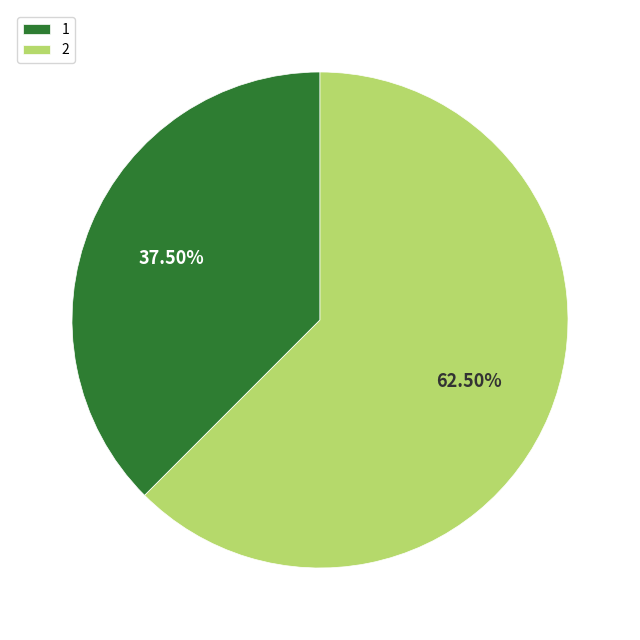

What is the majority slice?

2